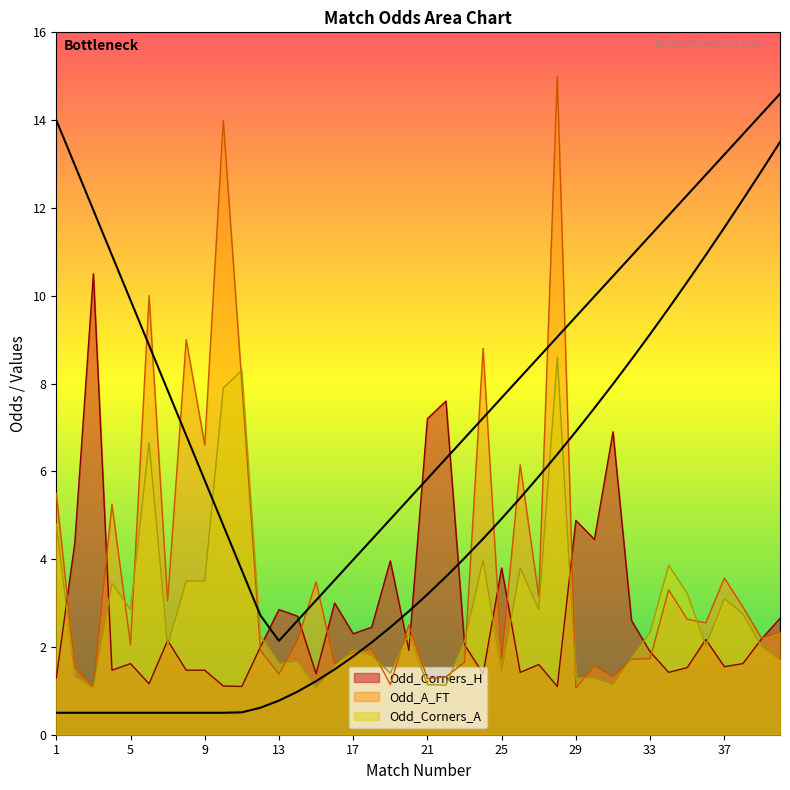

The Odd_Corners_H series shows 2.7 at 35. True or false?

False